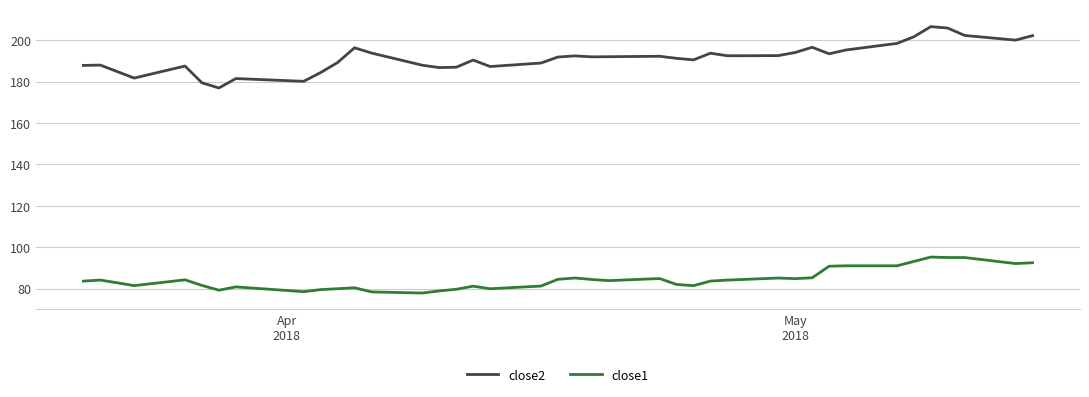

Which series has the largest range (max minus min)?

close2